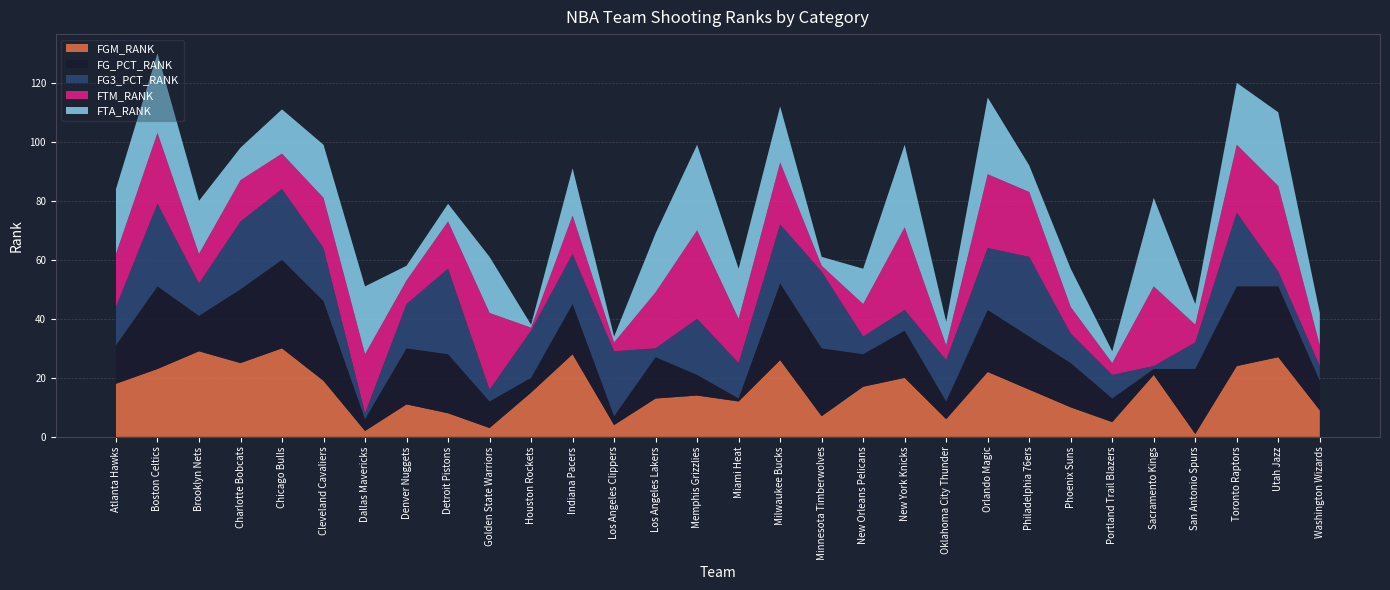

Reading right to left, transcribe all the data shown in this chart.

FGM_RANK: Washington Wizards=9	Utah Jazz=27	Toronto Raptors=24	San Antonio Spurs=1	Sacramento Kings=21	Portland Trail Blazers=5	Phoenix Suns=10	Philadelphia 76ers=16	Orlando Magic=22	Oklahoma City Thunder=6	New York Knicks=20	New Orleans Pelicans=17	Minnesota Timberwolves=7	Milwaukee Bucks=26	Miami Heat=12	Memphis Grizzlies=14	Los Angeles Lakers=13	Los Angeles Clippers=4	Indiana Pacers=28	Houston Rockets=15	Golden State Warriors=3	Detroit Pistons=8	Denver Nuggets=11	Dallas Mavericks=2	Cleveland Cavaliers=19	Chicago Bulls=30	Charlotte Bobcats=25	Brooklyn Nets=29	Boston Celtics=23	Atlanta Hawks=18
FG_PCT_RANK: Washington Wizards=10	Utah Jazz=24	Toronto Raptors=27	San Antonio Spurs=22	Sacramento Kings=2	Portland Trail Blazers=8	Phoenix Suns=15	Philadelphia 76ers=18	Orlando Magic=21	Oklahoma City Thunder=6	New York Knicks=16	New Orleans Pelicans=11	Minnesota Timberwolves=23	Milwaukee Bucks=26	Miami Heat=1	Memphis Grizzlies=7	Los Angeles Lakers=14	Los Angeles Clippers=3	Indiana Pacers=17	Houston Rockets=5	Golden State Warriors=9	Detroit Pistons=20	Denver Nuggets=19	Dallas Mavericks=4	Cleveland Cavaliers=27	Chicago Bulls=30	Charlotte Bobcats=25	Brooklyn Nets=12	Boston Celtics=28	Atlanta Hawks=13
FG3_PCT_RANK: Washington Wizards=5	Utah Jazz=5	Toronto Raptors=25	San Antonio Spurs=9	Sacramento Kings=1	Portland Trail Blazers=8	Phoenix Suns=10	Philadelphia 76ers=27	Orlando Magic=21	Oklahoma City Thunder=14	New York Knicks=7	New Orleans Pelicans=6	Minnesota Timberwolves=26	Milwaukee Bucks=20	Miami Heat=12	Memphis Grizzlies=19	Los Angeles Lakers=3	Los Angeles Clippers=22	Indiana Pacers=17	Houston Rockets=16	Golden State Warriors=4	Detroit Pistons=29	Denver Nuggets=15	Dallas Mavericks=2	Cleveland Cavaliers=18	Chicago Bulls=24	Charlotte Bobcats=23	Brooklyn Nets=11	Boston Celtics=28	Atlanta Hawks=13
FTM_RANK: Washington Wizards=7	Utah Jazz=29	Toronto Raptors=23	San Antonio Spurs=6	Sacramento Kings=27	Portland Trail Blazers=4	Phoenix Suns=9	Philadelphia 76ers=22	Orlando Magic=25	Oklahoma City Thunder=5	New York Knicks=28	New Orleans Pelicans=11	Minnesota Timberwolves=2	Milwaukee Bucks=21	Miami Heat=15	Memphis Grizzlies=30	Los Angeles Lakers=19	Los Angeles Clippers=3	Indiana Pacers=13	Houston Rockets=1	Golden State Warriors=26	Detroit Pistons=16	Denver Nuggets=8	Dallas Mavericks=20	Cleveland Cavaliers=17	Chicago Bulls=12	Charlotte Bobcats=14	Brooklyn Nets=10	Boston Celtics=24	Atlanta Hawks=18
FTA_RANK: Washington Wizards=11	Utah Jazz=25	Toronto Raptors=21	San Antonio Spurs=7	Sacramento Kings=30	Portland Trail Blazers=4	Phoenix Suns=13	Philadelphia 76ers=9	Orlando Magic=26	Oklahoma City Thunder=8	New York Knicks=28	New Orleans Pelicans=12	Minnesota Timberwolves=3	Milwaukee Bucks=19	Miami Heat=17	Memphis Grizzlies=29	Los Angeles Lakers=20	Los Angeles Clippers=2	Indiana Pacers=16	Houston Rockets=1	Golden State Warriors=19	Detroit Pistons=6	Denver Nuggets=5	Dallas Mavericks=23	Cleveland Cavaliers=18	Chicago Bulls=15	Charlotte Bobcats=11	Brooklyn Nets=18	Boston Celtics=27	Atlanta Hawks=22